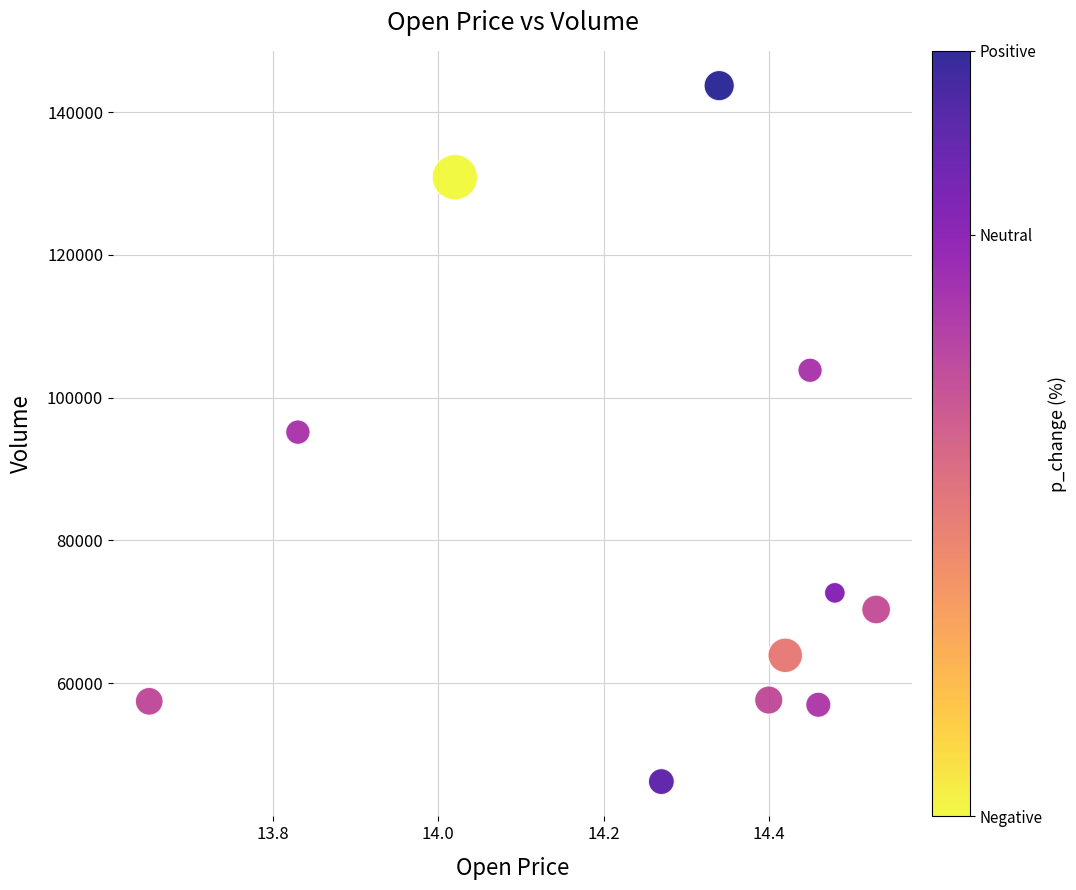

What is the average Y value?

81697.7